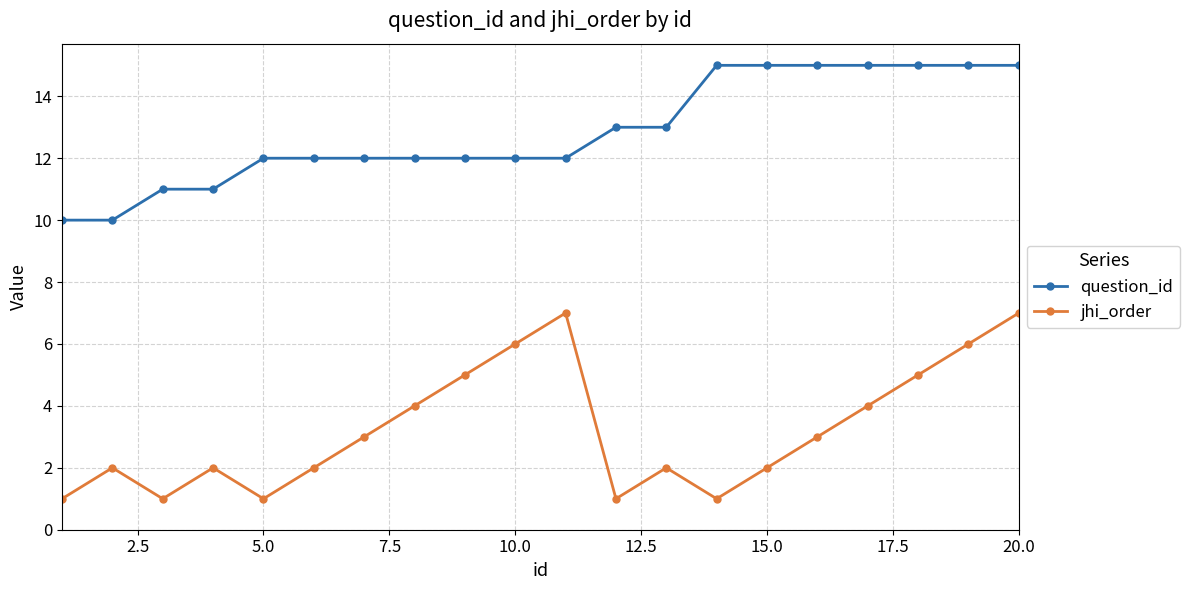

List the series in order of their peak value, lowest first.

jhi_order, question_id